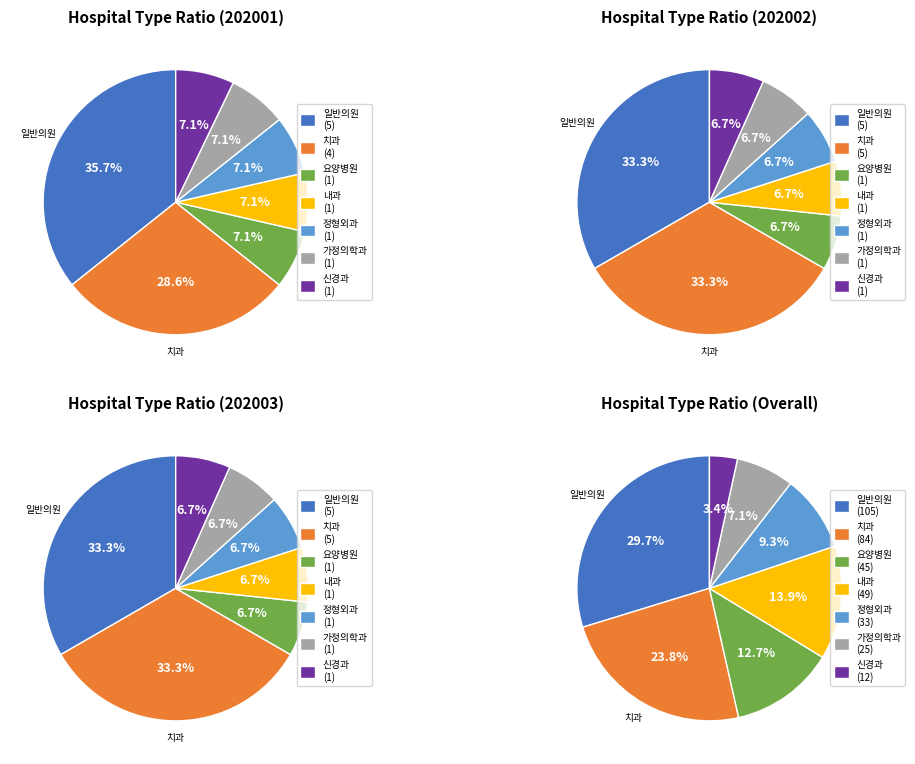

To the nearest percent, what percentage of the pie is 일반의원?

30%